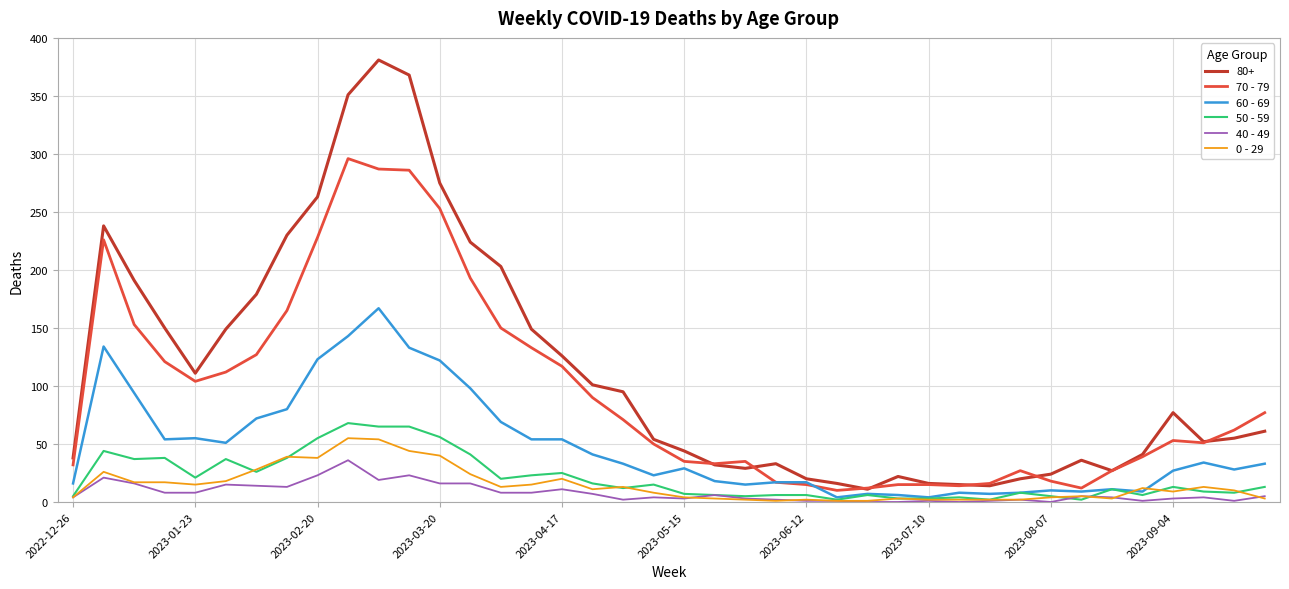

True or false: 0 - 29 and 80+ intersect in this chart.

False